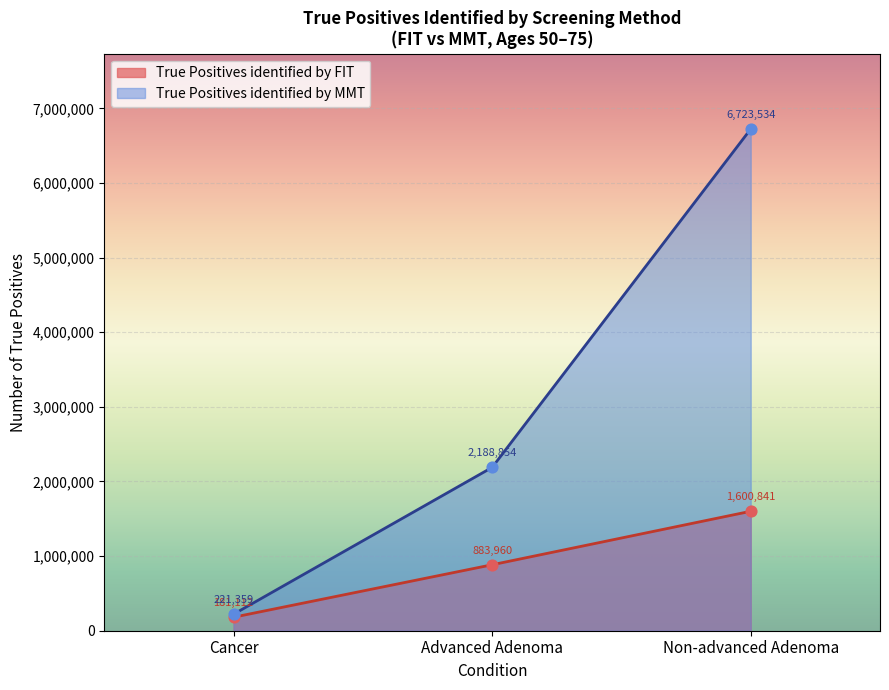

What are all the series names shown in the legend?

True Positives identified by FIT, True Positives identified by MMT